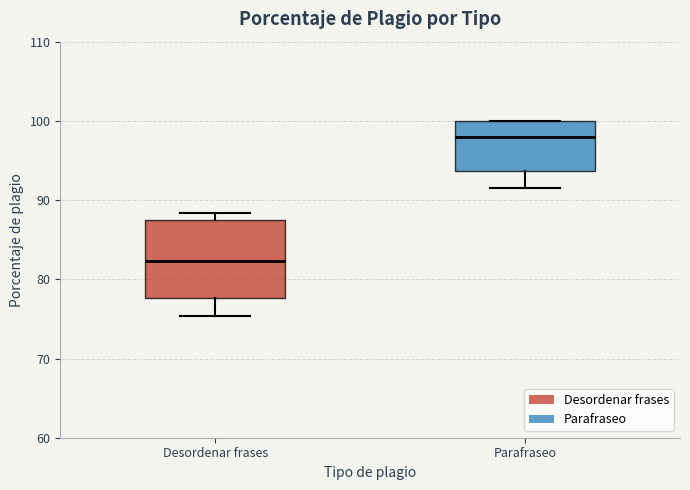

Where is the lower edge of the box for Parafraseo on the y-axis? The values are not printed on the chart, so give them approximately, as read against the axis.

94